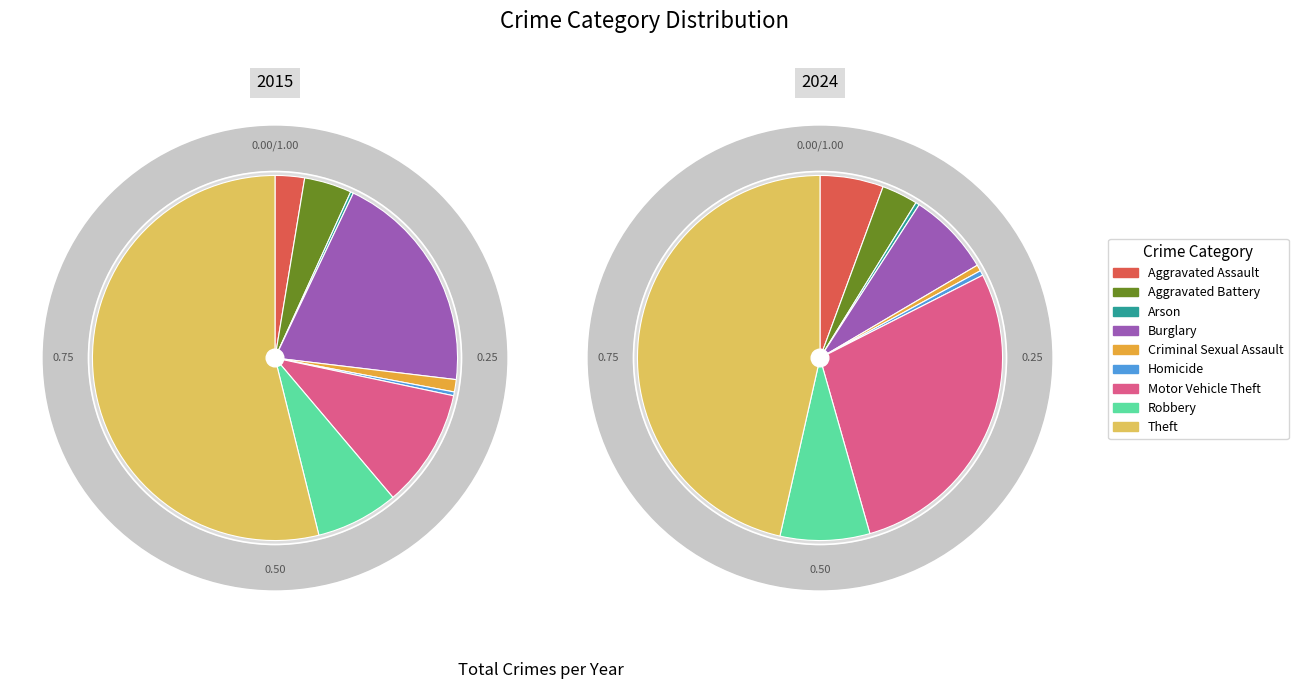

How many segments does this pie chart have?

9